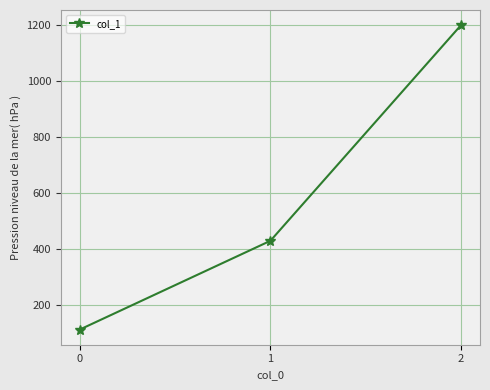

True or false: the data shows 428.6 at 1.

True